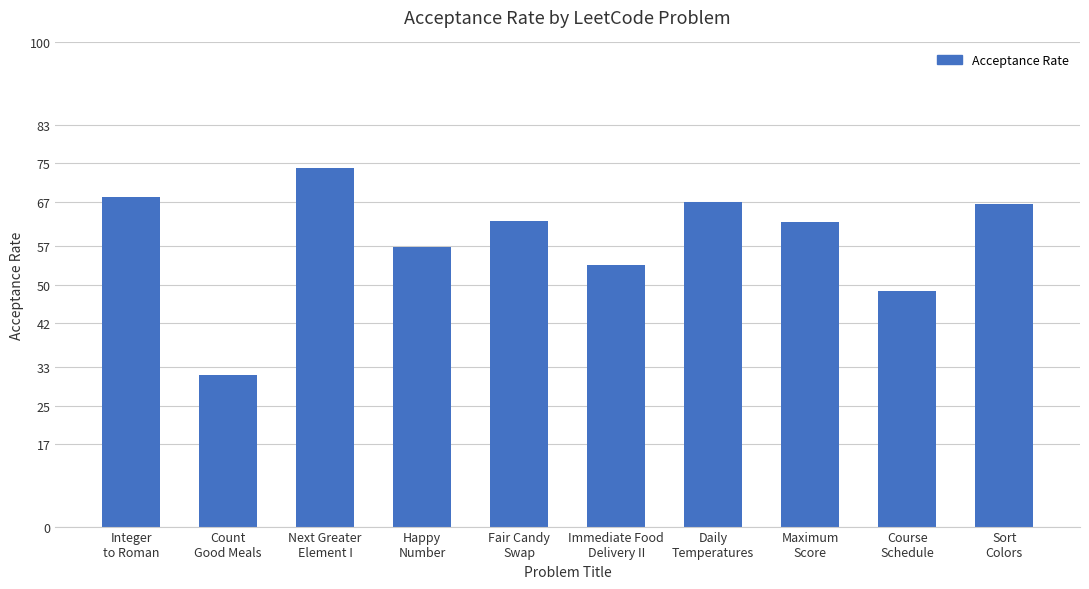

What value does the data have at Count
Good Meals?

0.3